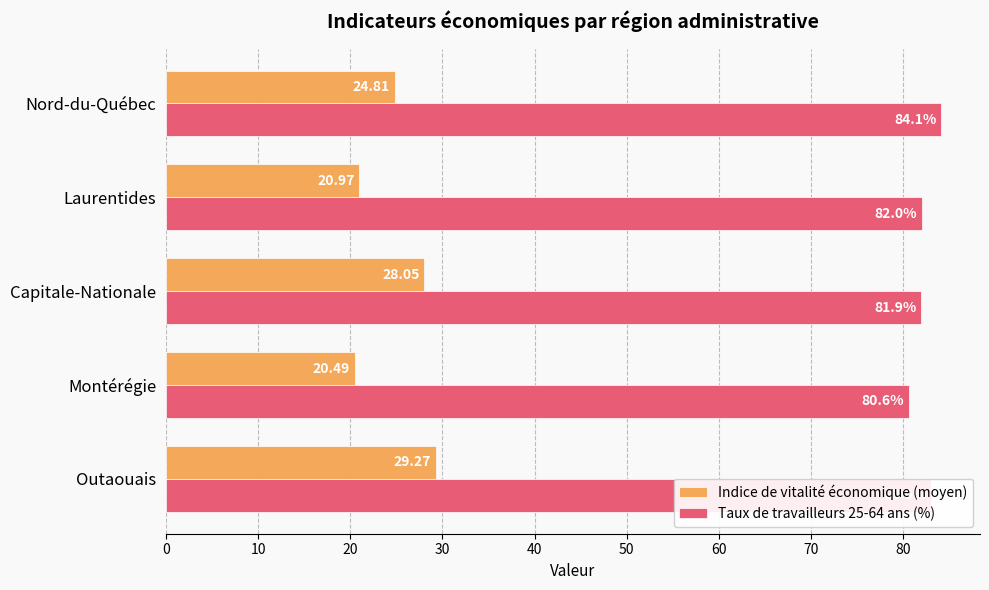

List the series in order of their overall mean, lowest first.

Indice de vitalité économique (moyen), Taux de travailleurs 25-64 ans (%)